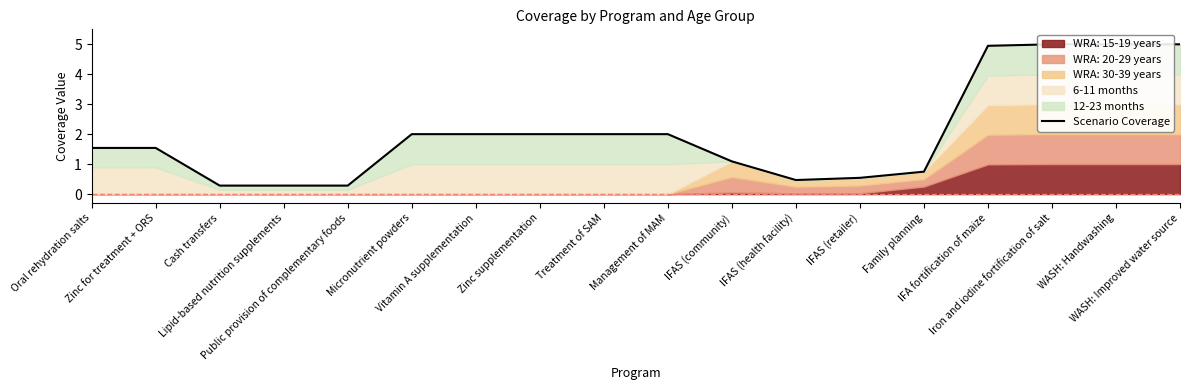

The chart shows a value of 2.0 at Management of MAM. True or false?

True